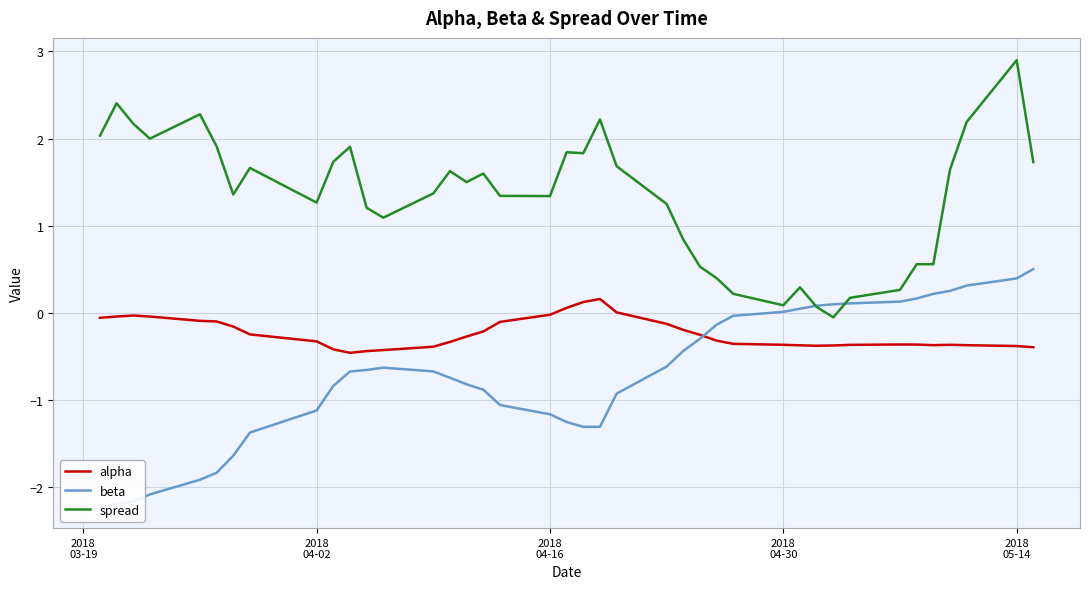

True or false: spread and alpha intersect in this chart.

False